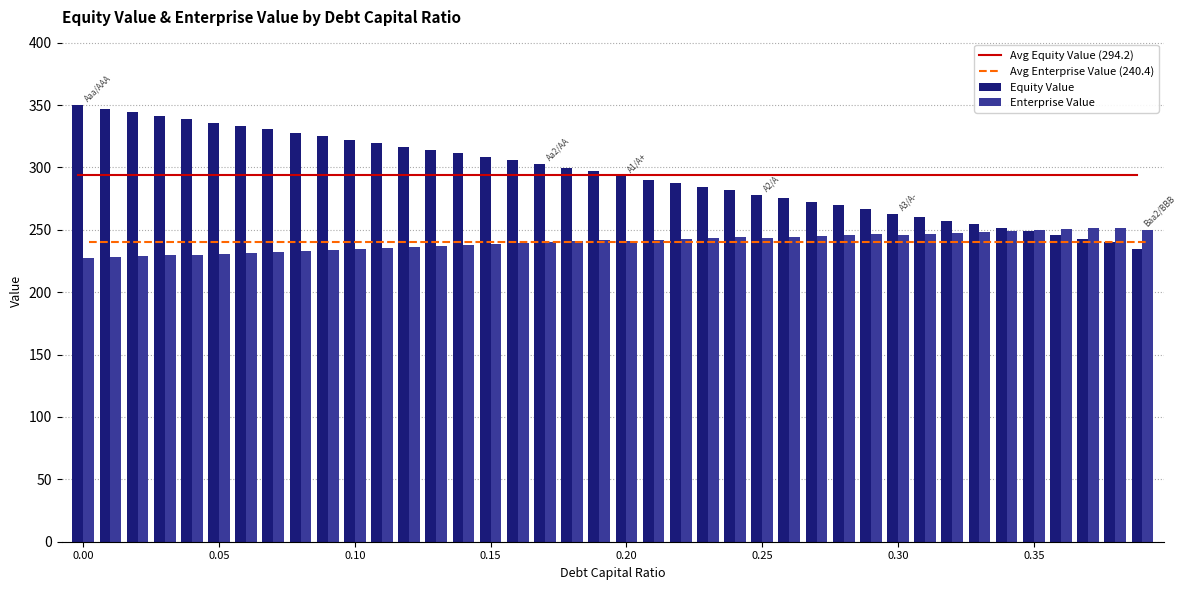

Reading left to right, extract all data points from this chart.

Avg Equity Value (294.2): 294.2	294.2	294.2	294.2	294.2	294.2	294.2	294.2	294.2	294.2	294.2	294.2	294.2	294.2	294.2	294.2	294.2	294.2	294.2	294.2	294.2	294.2	294.2	294.2	294.2	294.2	294.2	294.2	294.2	294.2	294.2	294.2	294.2	294.2	294.2	294.2	294.2	294.2	294.2	294.2
Avg Enterprise Value (240.4): 240.4	240.4	240.4	240.4	240.4	240.4	240.4	240.4	240.4	240.4	240.4	240.4	240.4	240.4	240.4	240.4	240.4	240.4	240.4	240.4	240.4	240.4	240.4	240.4	240.4	240.4	240.4	240.4	240.4	240.4	240.4	240.4	240.4	240.4	240.4	240.4	240.4	240.4	240.4	240.4
Equity Value: 349.9	347.1	344.3	341.6	338.8	336.0	333.2	330.4	327.7	324.9	322.2	319.4	316.7	313.9	311.2	308.5	305.7	302.5	299.8	297.1	292.9	290.1	287.3	284.5	281.8	278.1	275.3	272.4	269.6	266.8	262.9	260.0	257.2	254.3	251.5	248.7	245.8	243.0	240.2	234.5
Enterprise Value: 227.2	228.0	228.7	229.5	230.2	231.0	231.7	232.5	233.2	234.0	234.8	235.6	236.4	237.2	238.0	238.8	239.6	239.9	240.7	241.5	240.9	241.7	242.4	243.1	243.9	243.8	244.5	245.2	245.9	246.6	246.2	246.9	247.6	248.3	249.0	249.7	250.4	251.1	251.8	249.7